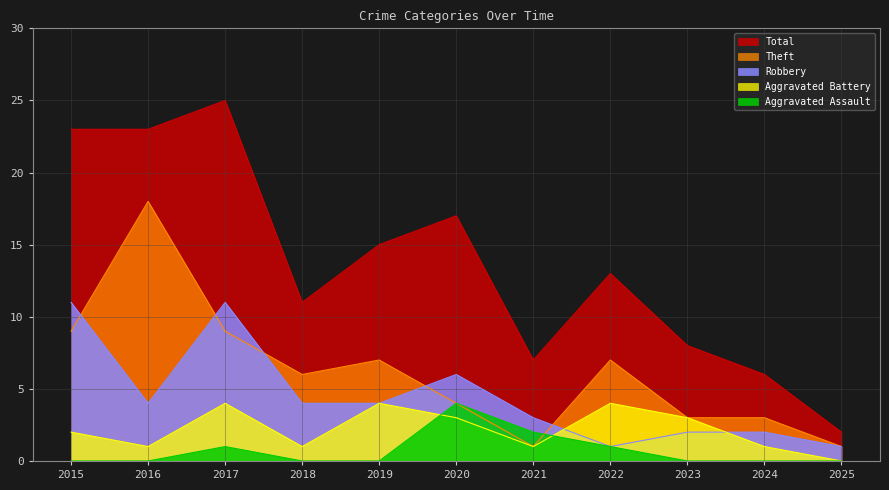

How many distinct data groups are displayed?

5